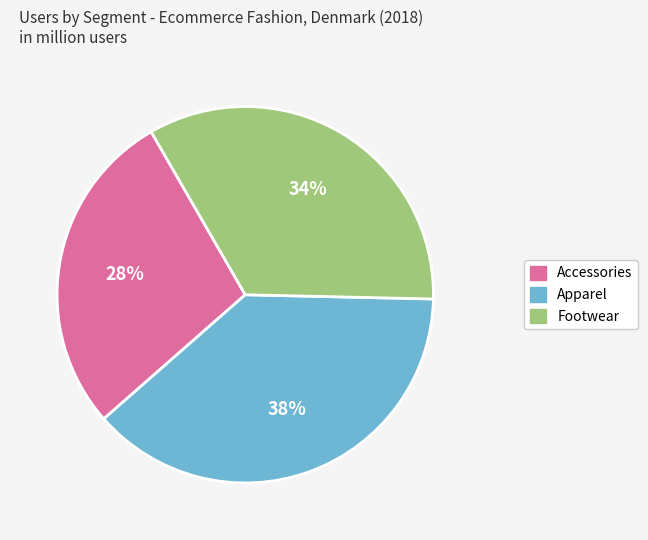

What is the largest slice in the pie chart?

Apparel